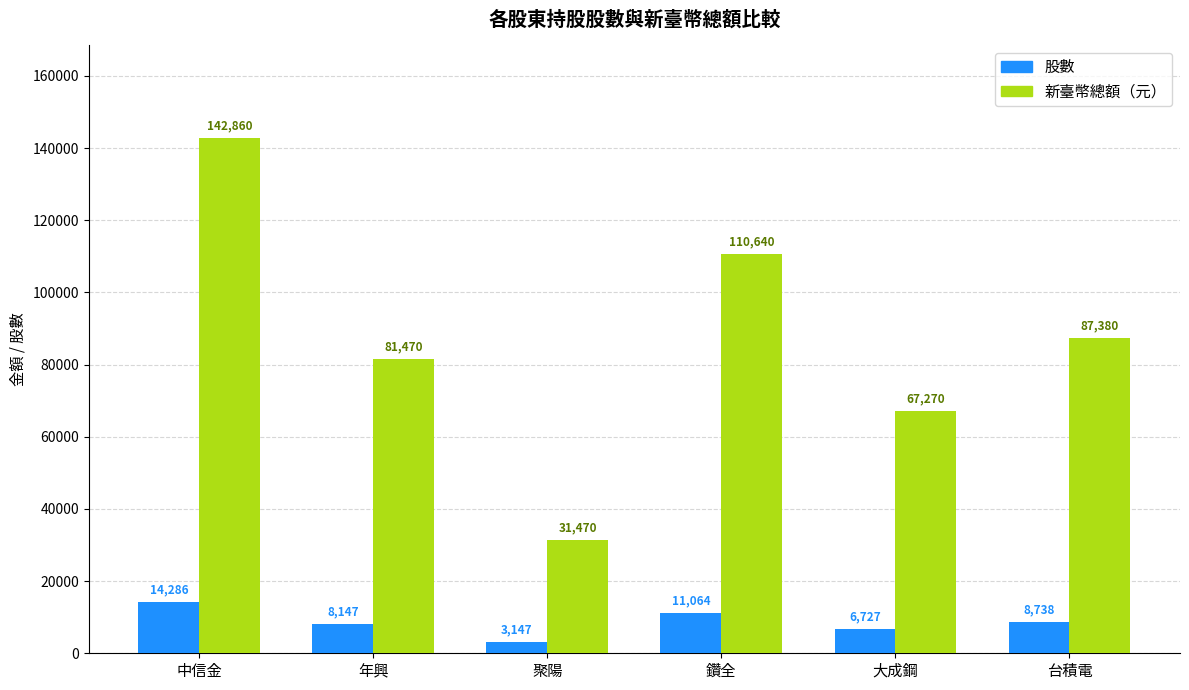

Where does the 股數 series first go above 8738?

中信金